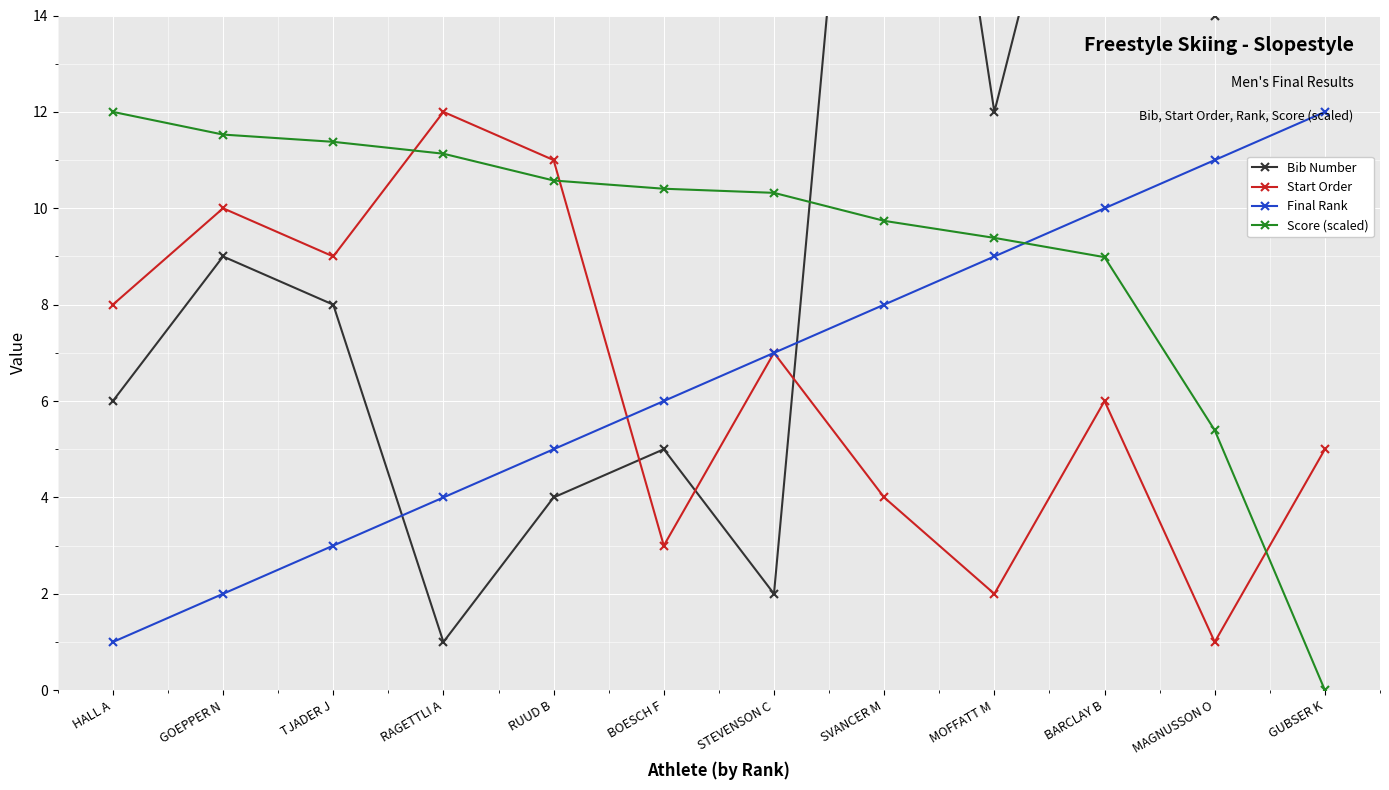

What is the average value of the Start Order series?

6.5